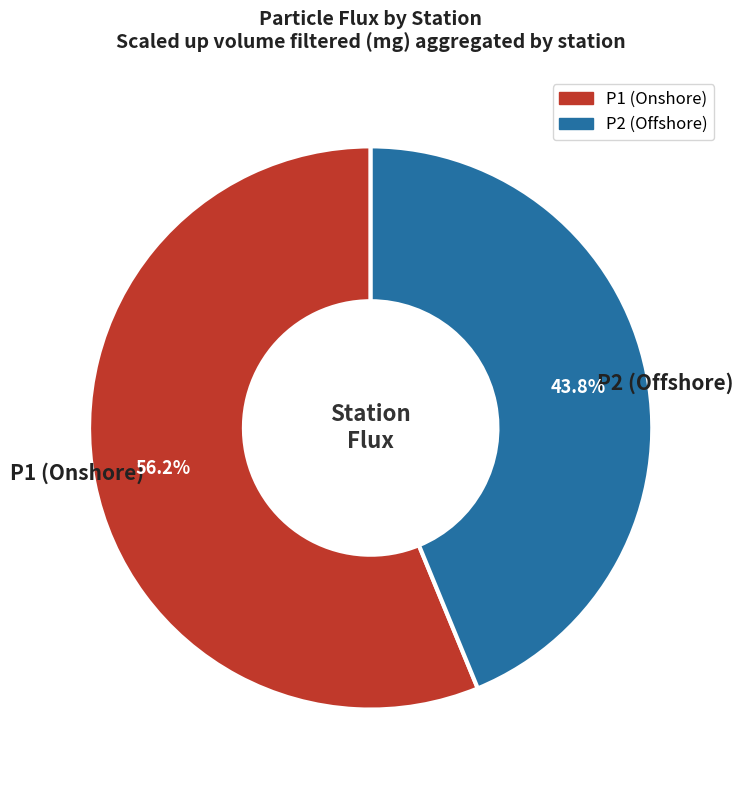

Is the sum of P2 (Offshore) and P1 (Onshore) greater than half?

Yes